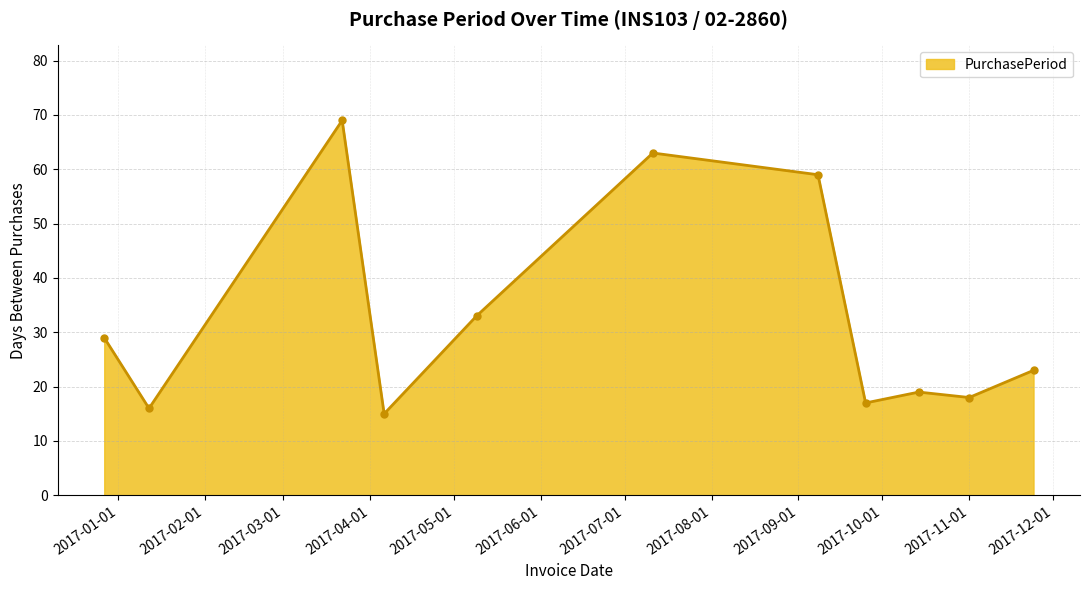

What is the smallest value displayed?

15